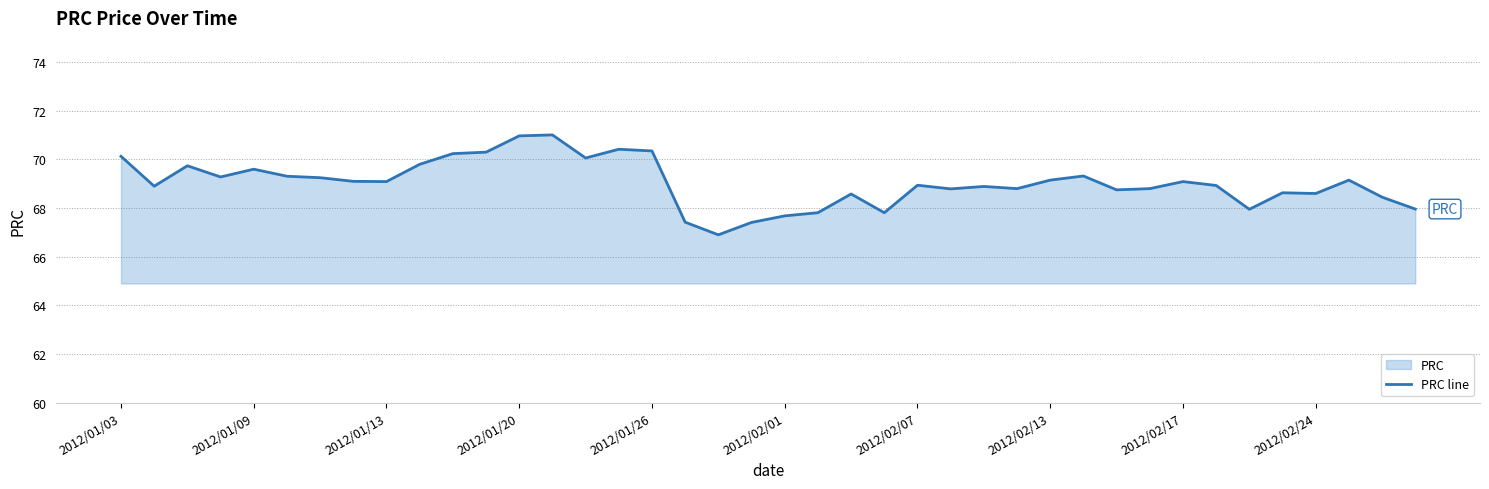

What is the difference between the maximum and minimum values?

4.1